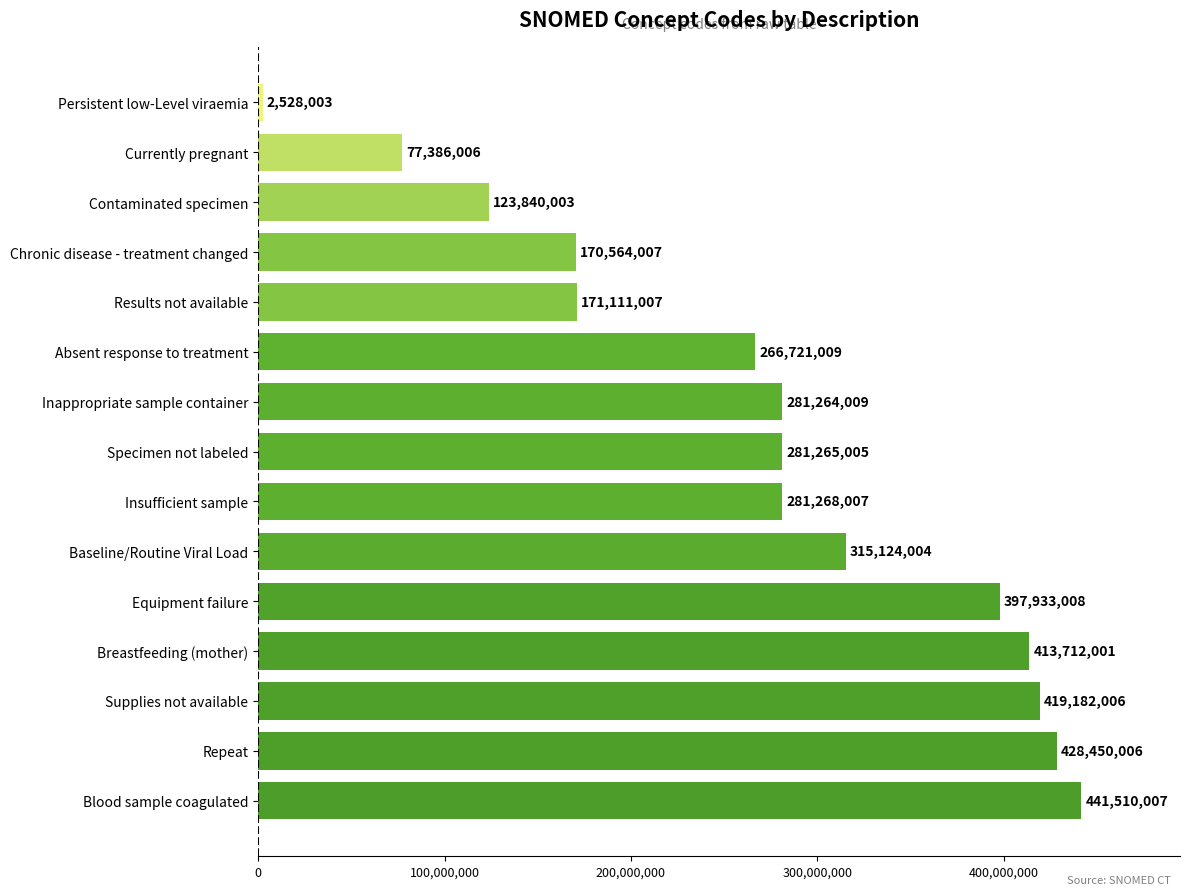

What is the difference between the maximum and minimum values?

438982004